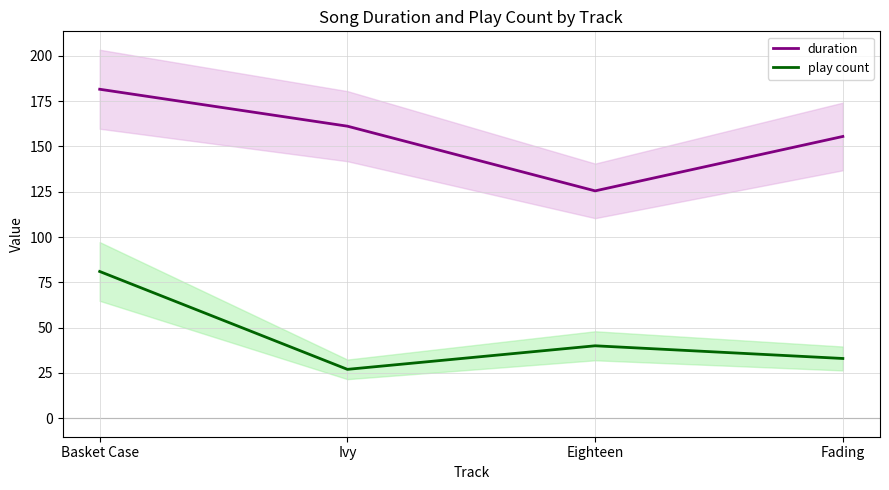

What is the difference between the play count values at Eighteen and Fading?

7.0